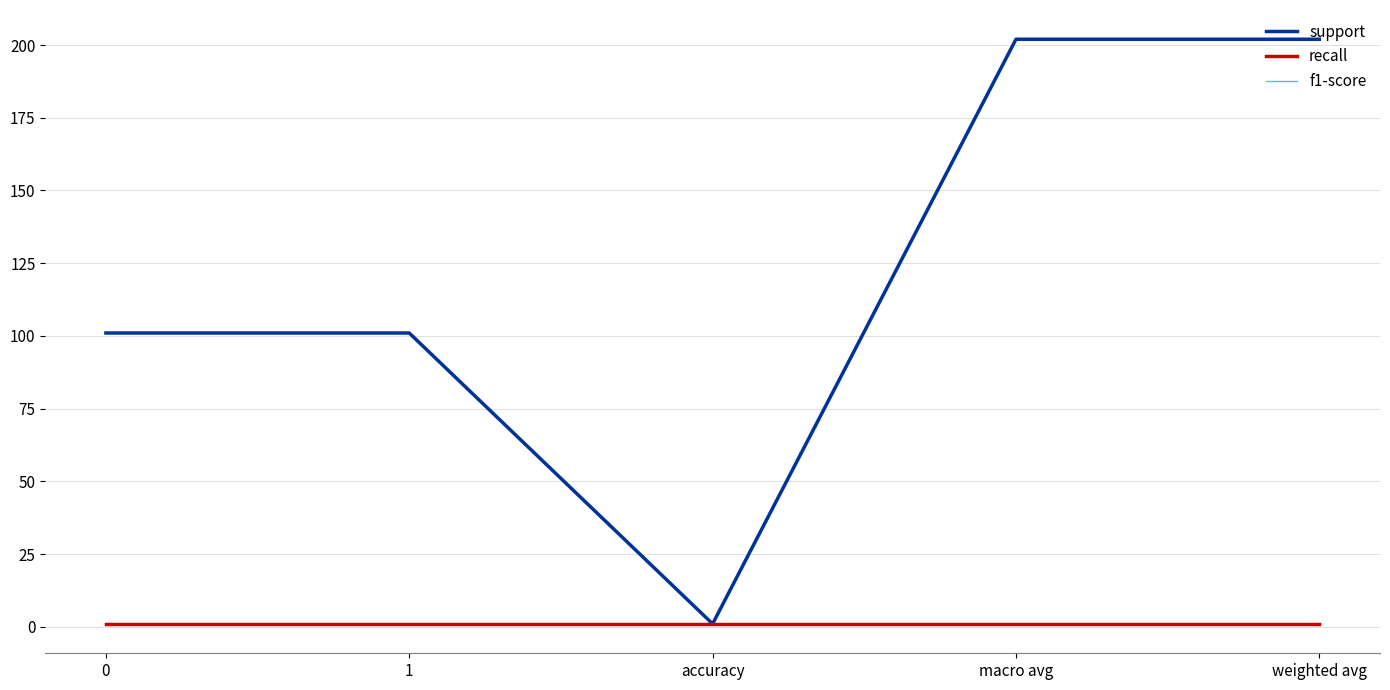

What is the approximate value of f1-score at 1?

1